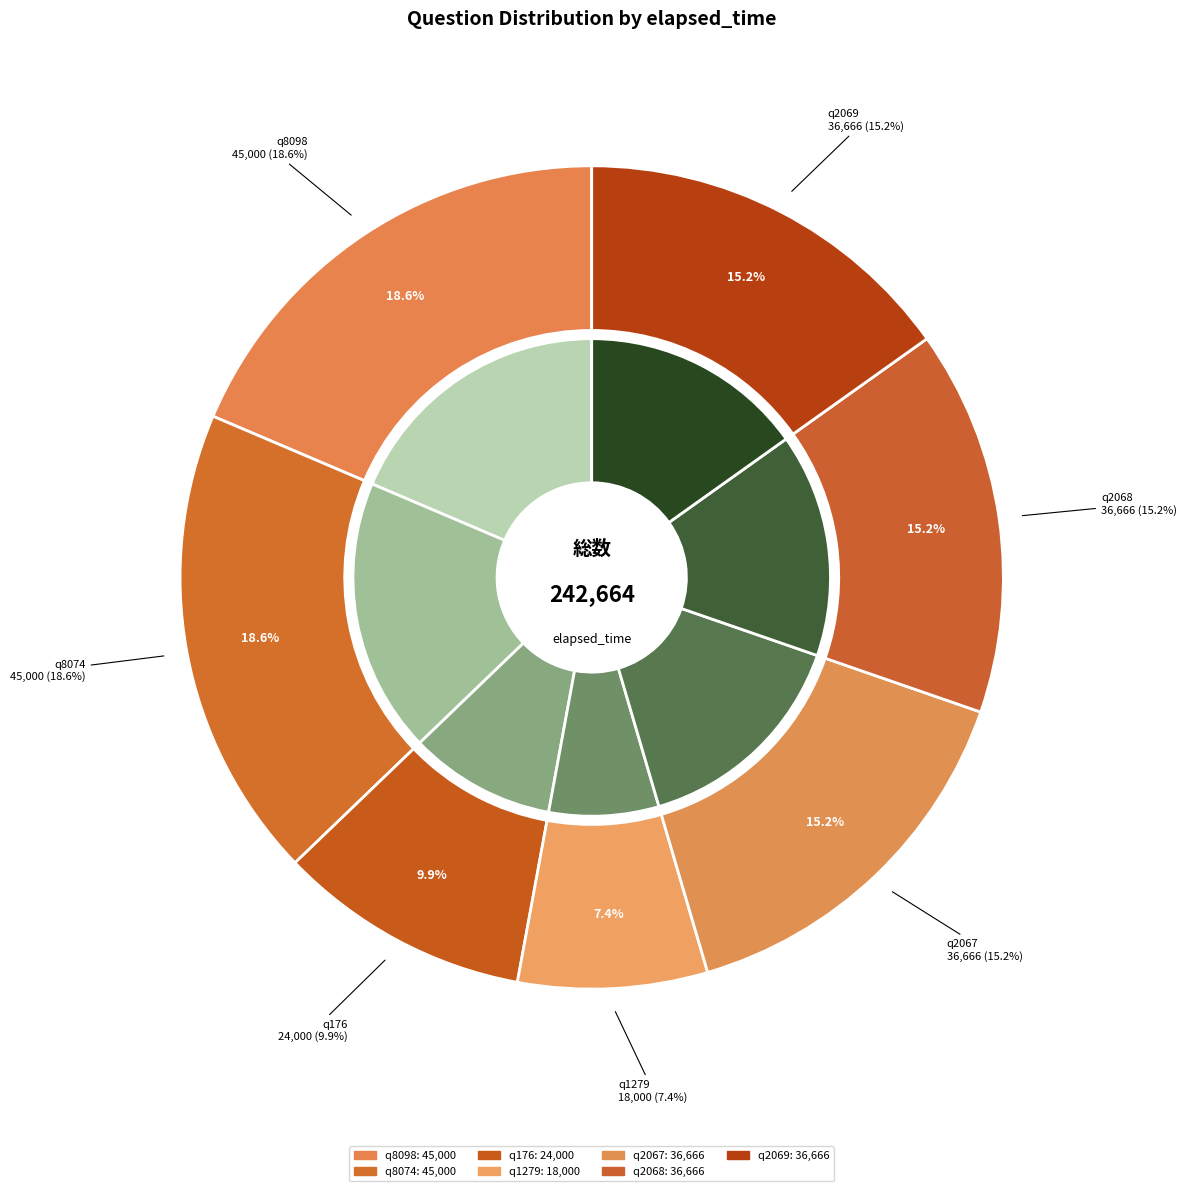

How many segments does this pie chart have?

7